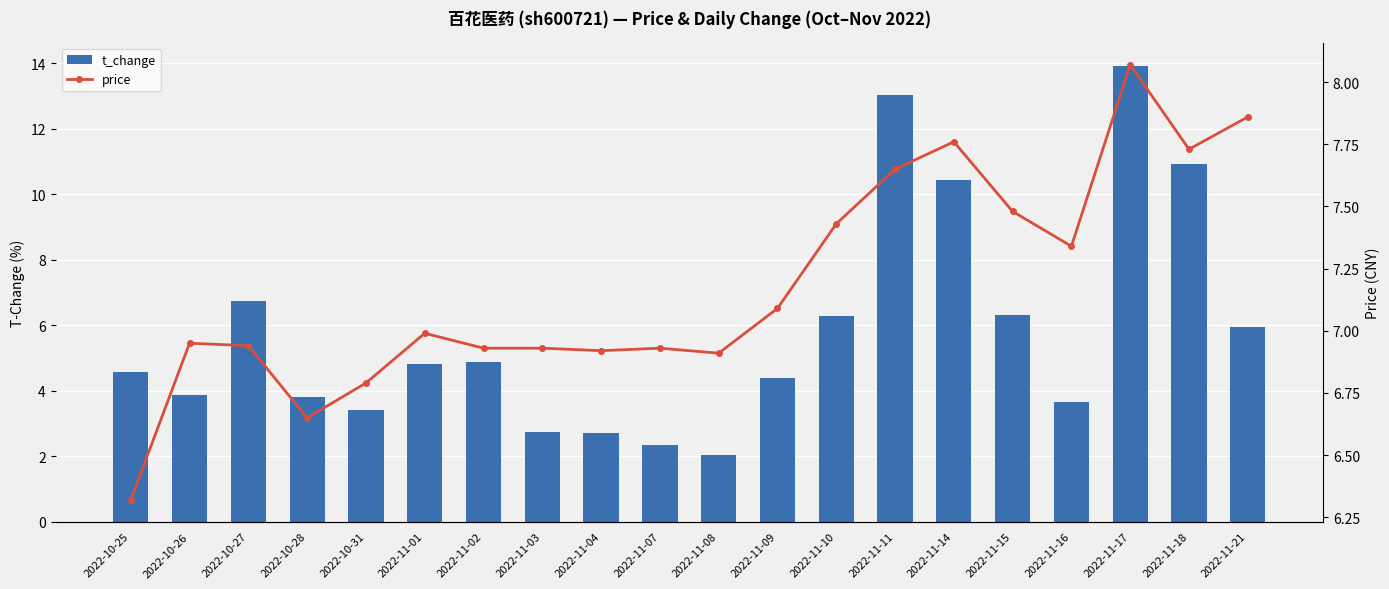

What is the sum of the t_change values at 2022-10-27 and 2022-11-10?

13.0